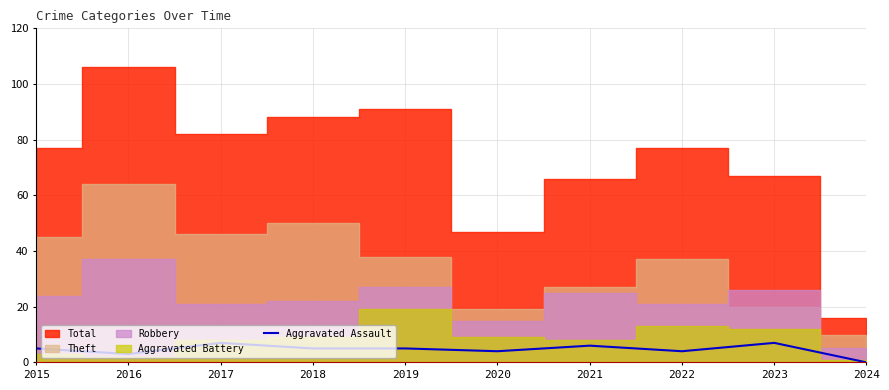

How many points are higher than both their immediate neighbors (excluding endpoints)?

3